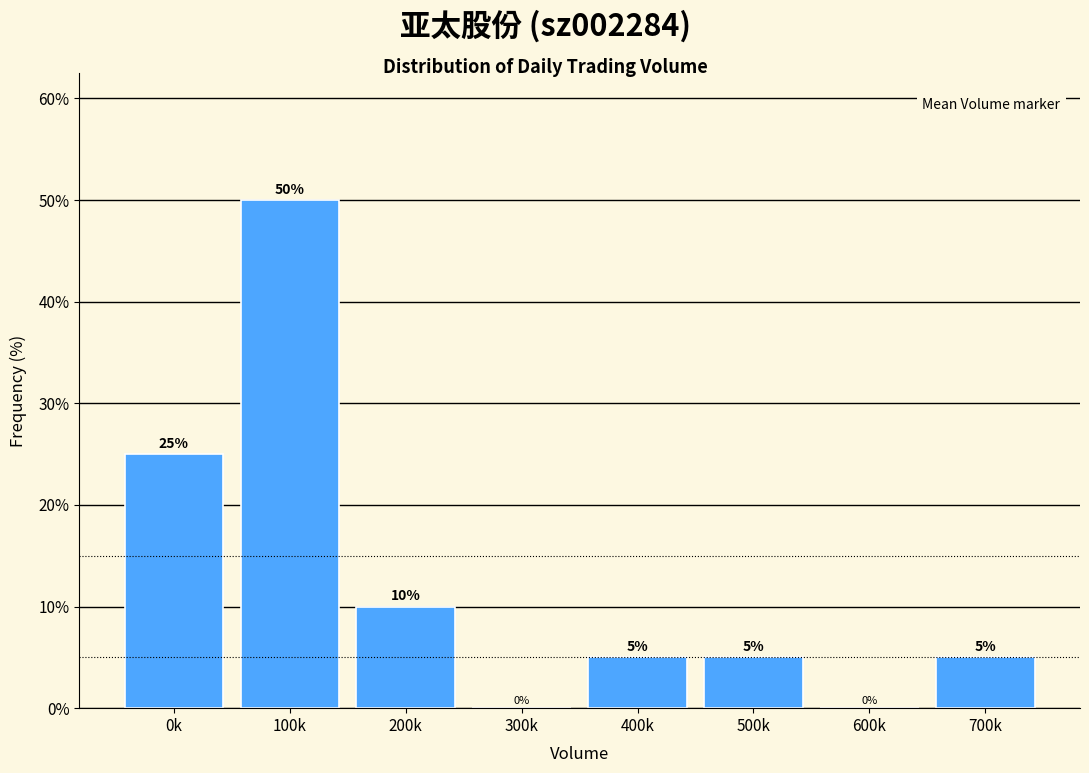

Reading left to right, transcribe all the data shown in this chart.

0k=25	100k=50	200k=10	300k=0	400k=5	500k=5	600k=0	700k=5